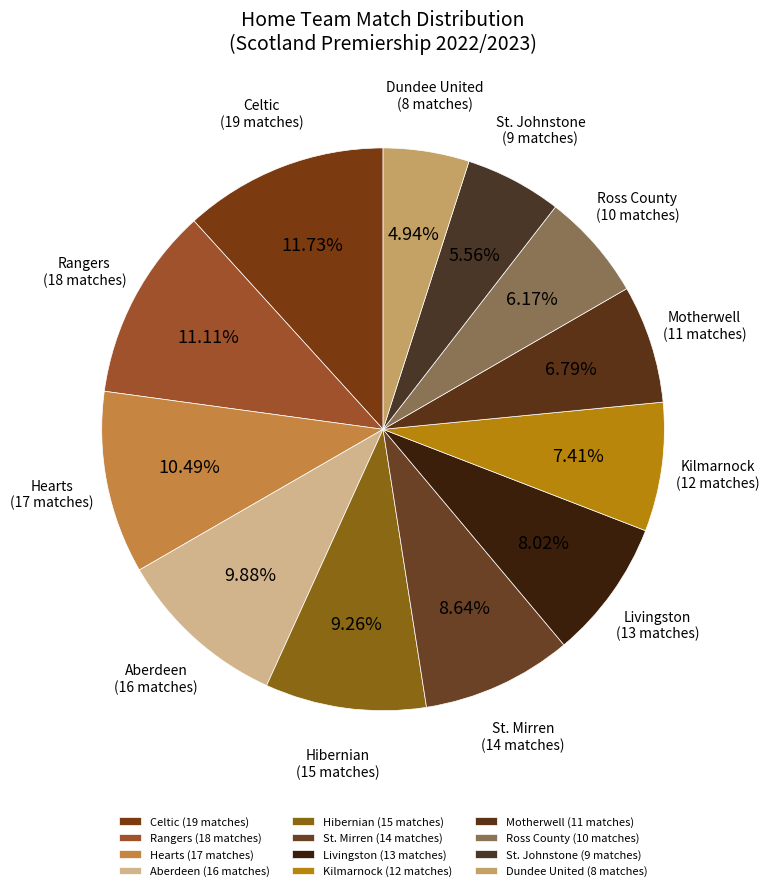

Which category has the biggest portion of the pie?

Celtic